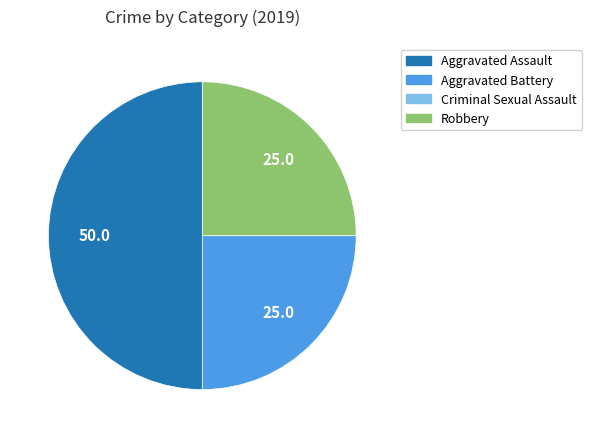

Does Robbery represent more than half of the total?

No